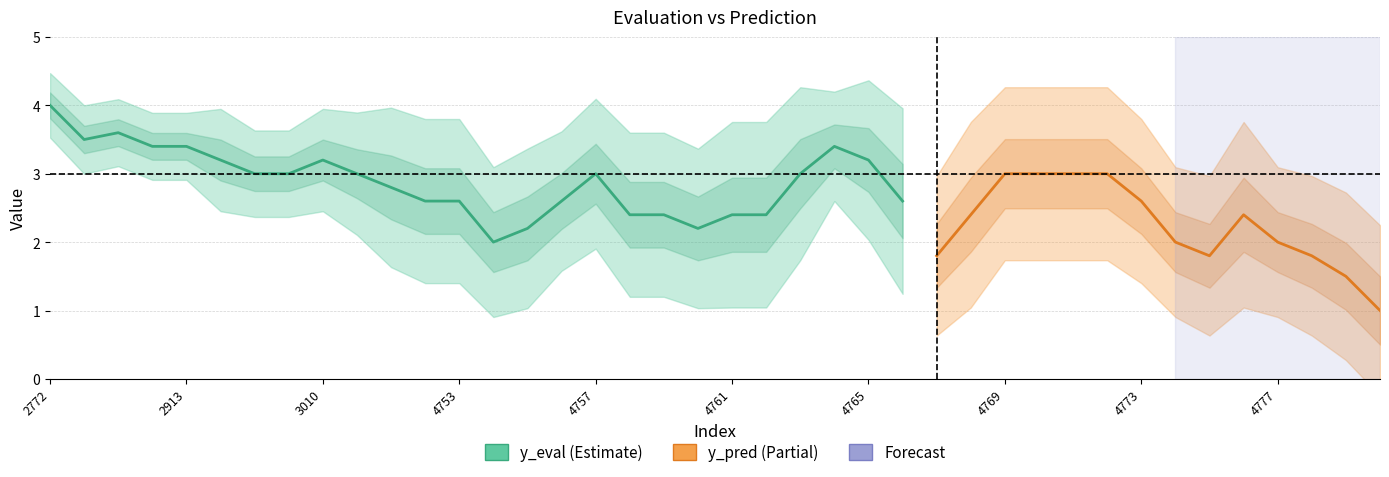

What is the spread (max minus min) of values at 4771?

2